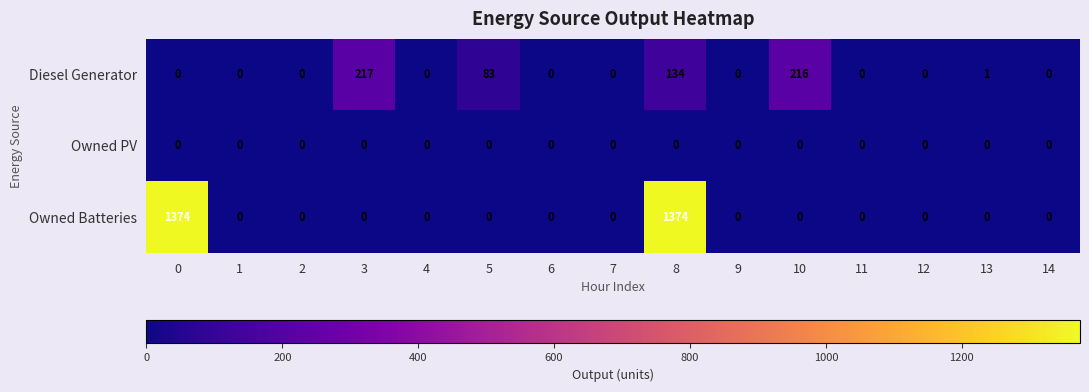

How many data points does each series have?

15